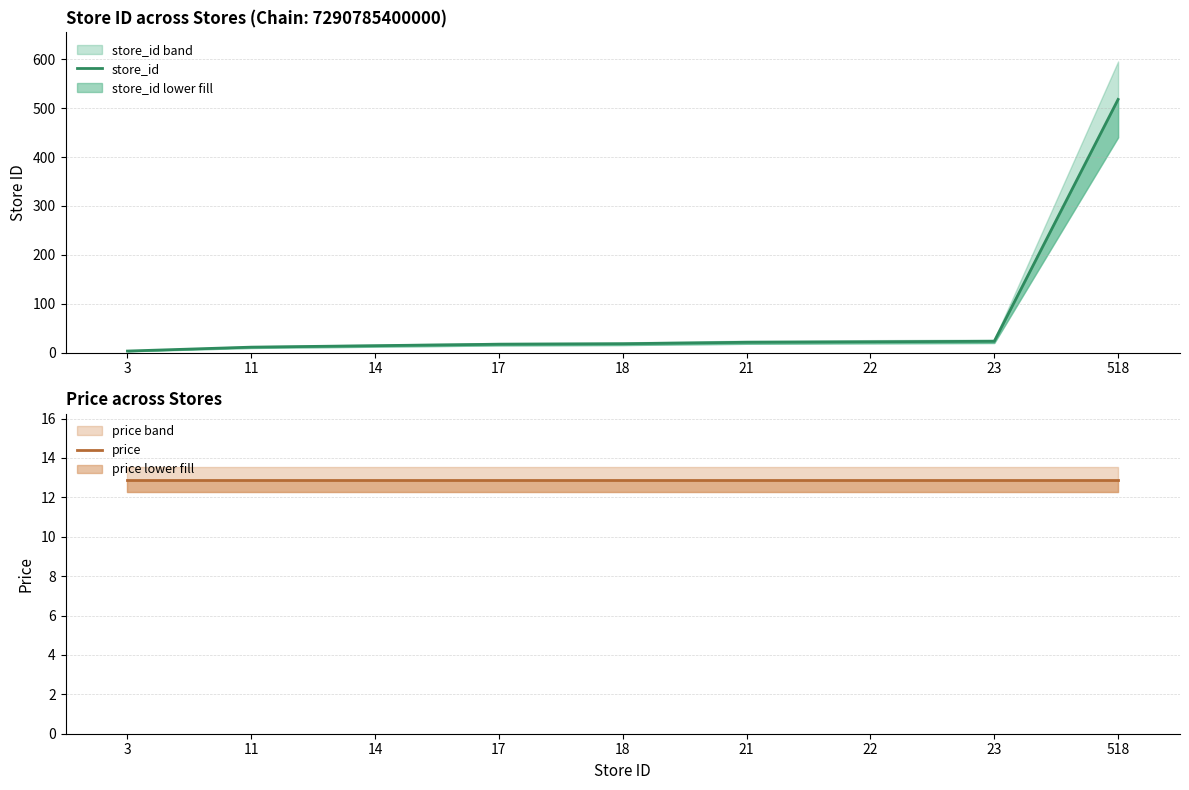

What is the approximate value of price at 11?

12.9